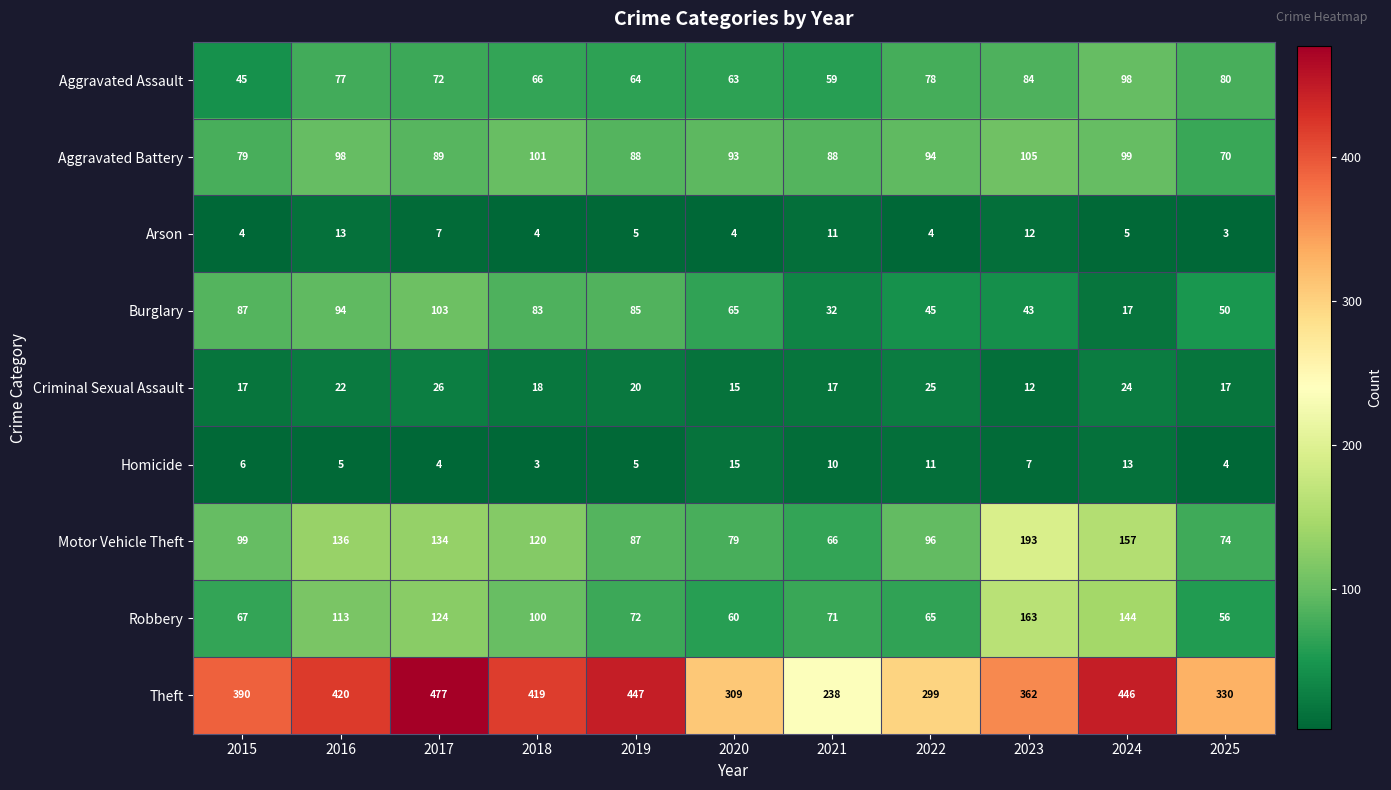

What value does the Aggravated Assault series have at 2018?

66